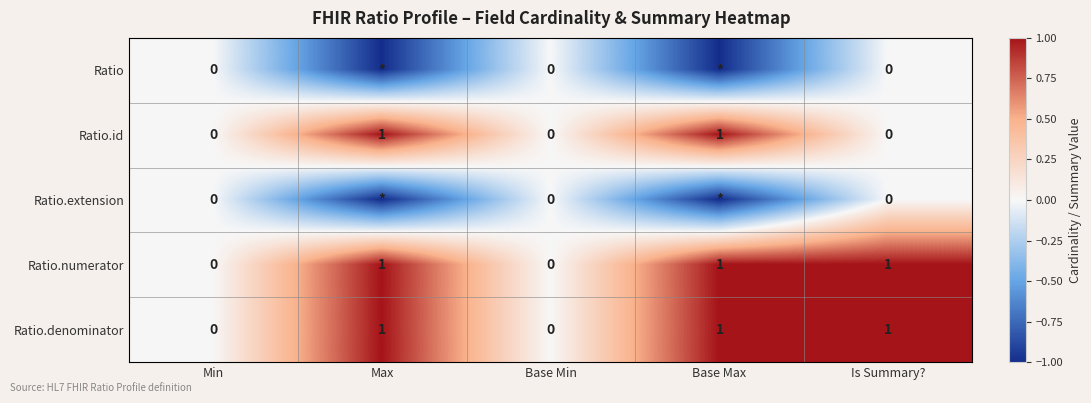

What is the total value across all series at Base Max?

1